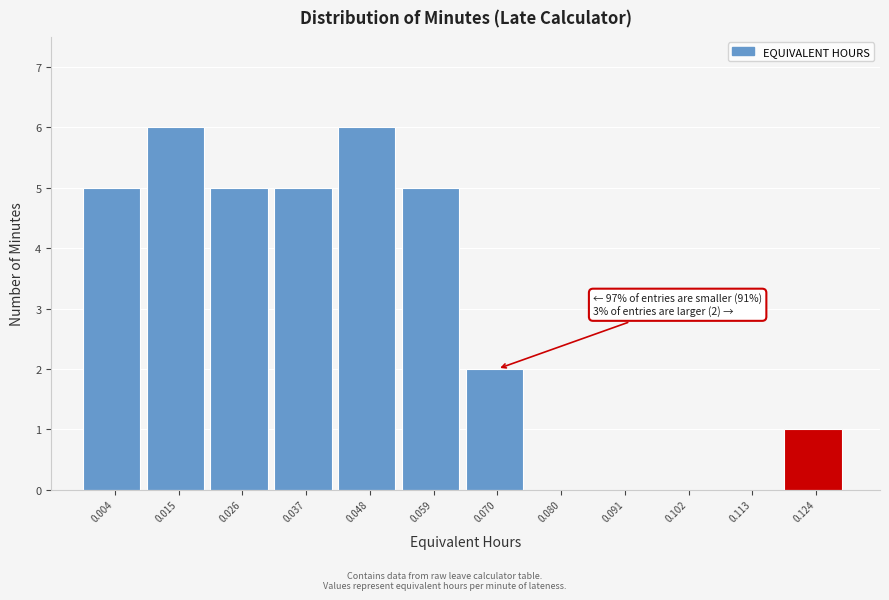

Reading left to right, list all the values displayed in this chart.

0.004=5	0.015=6	0.026=5	0.037=5	0.048=6	0.059=5	0.070=2	0.080=0	0.091=0	0.102=0	0.113=0	0.124=1